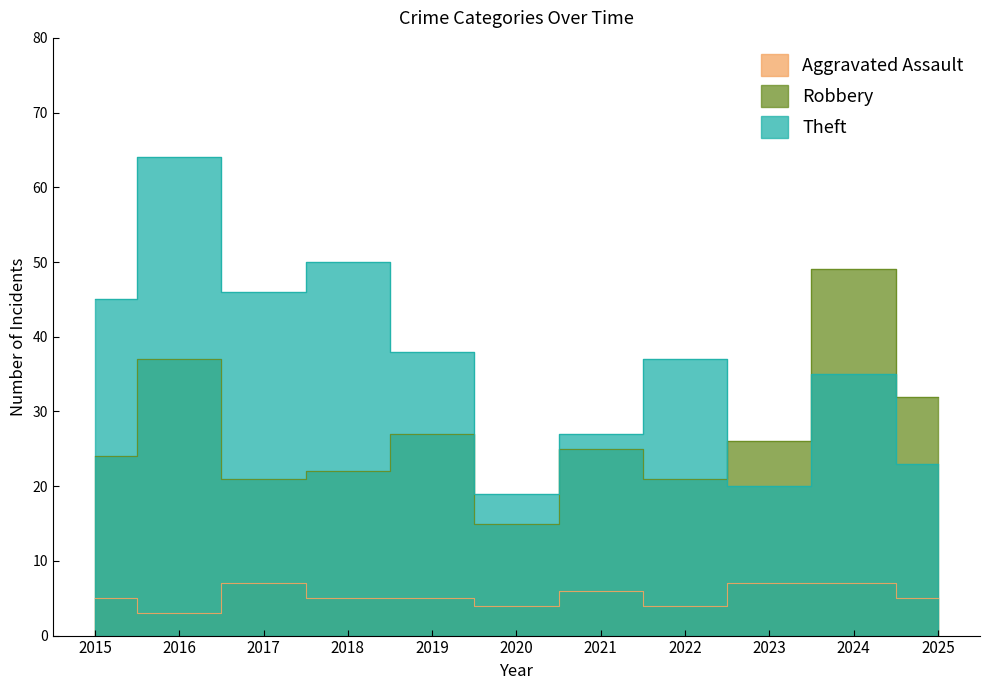

Which series has the largest total across all categories?

Theft